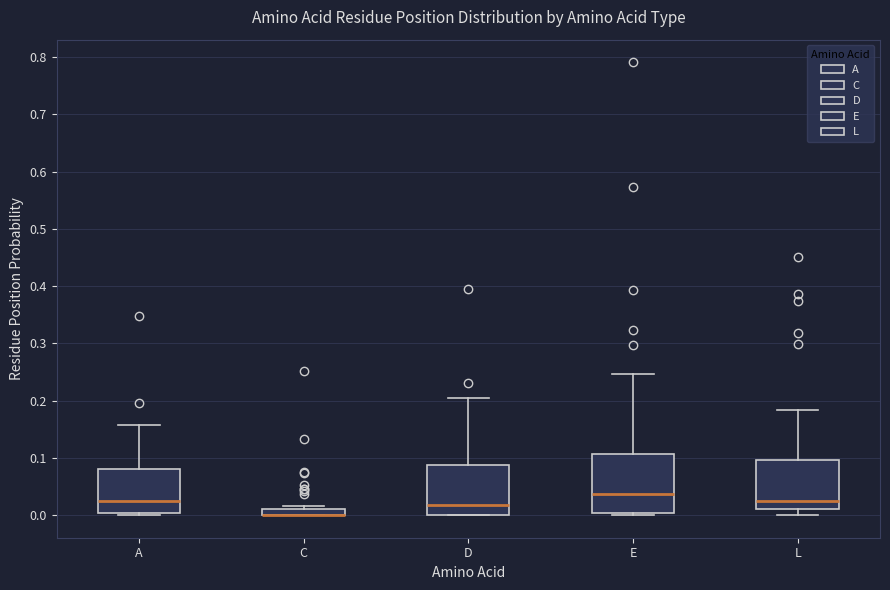

Where is the lower edge of the box for A on the y-axis? The values are not printed on the chart, so give them approximately, as read against the axis.

0.00